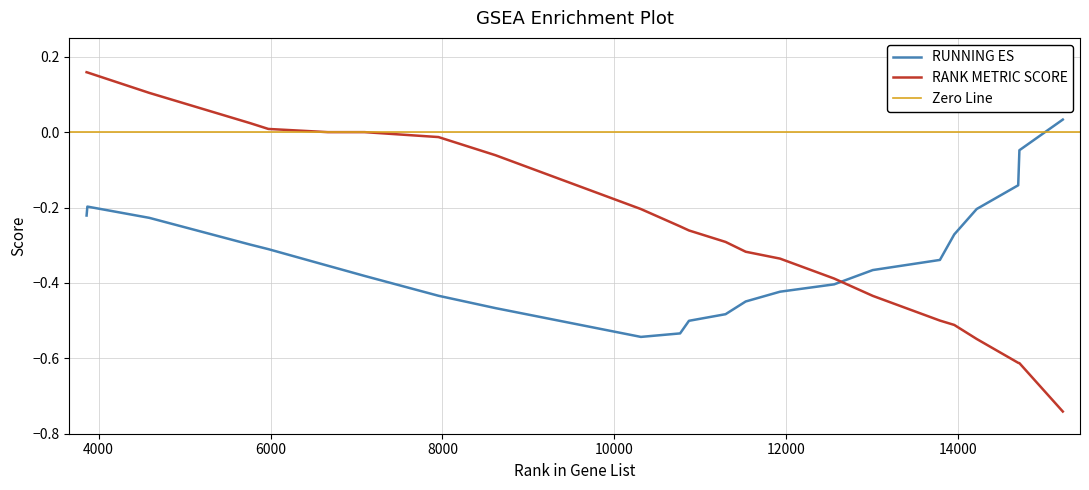

Reading left to right, extract all data points from this chart.

RUNNING ES: -0.2	-0.2	-0.2	-0.3	-0.3	-0.4	-0.4	-0.4	-0.4	-0.5	-0.5	-0.5	-0.5	-0.5	-0.4	-0.4	-0.4	-0.4	-0.3	-0.3	-0.2	-0.1	-0.0	0.0
RANK METRIC SCORE: 0.2	0.2	0.1	0.0	0.0	0.0	0.0	0.0	-0.0	-0.1	-0.2	-0.3	-0.3	-0.3	-0.3	-0.3	-0.4	-0.4	-0.5	-0.5	-0.5	-0.6	-0.6	-0.7